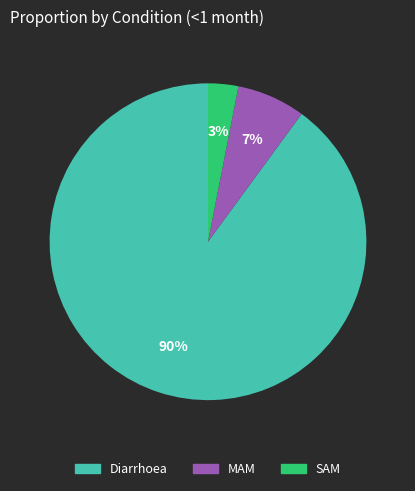

To the nearest percent, what is the combined percentage of Diarrhoea and SAM?

93%